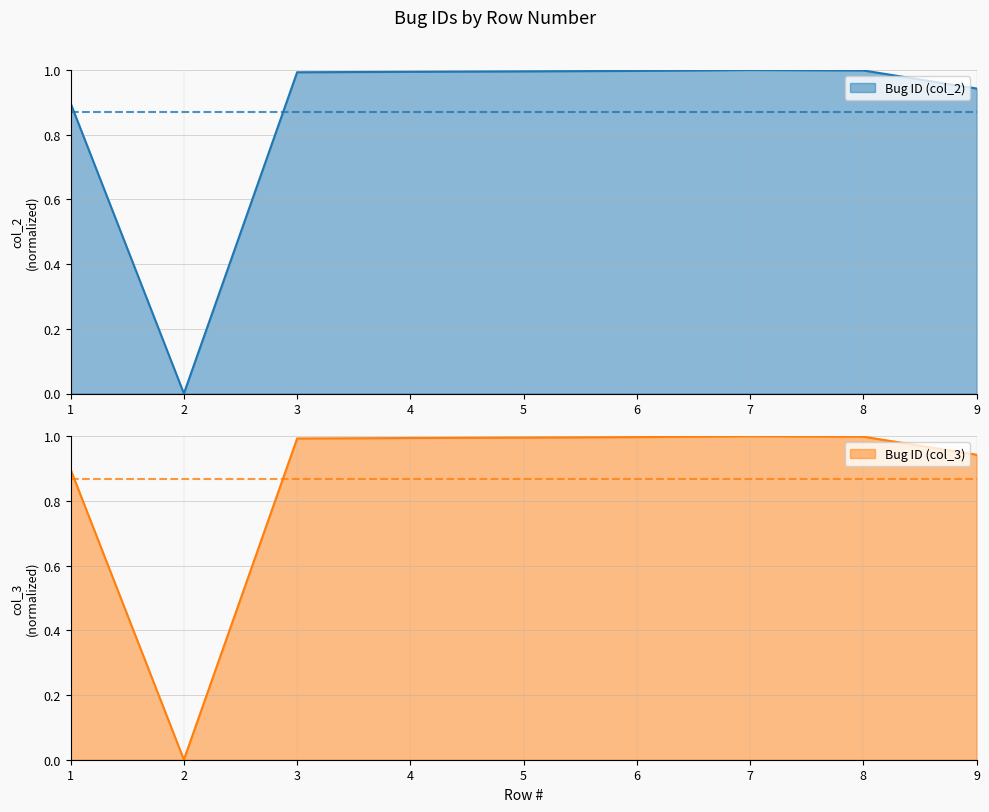

Is it true that Bug ID (col_3) equals 1.0 at 5?

True